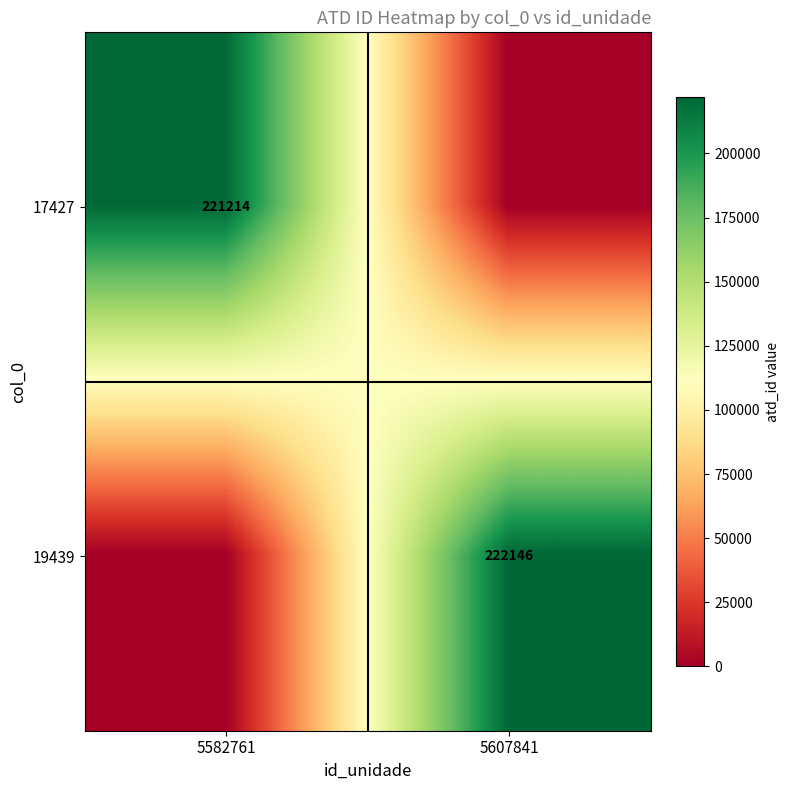

The value of 17427 at 5582761 is 299524. True or false?

False